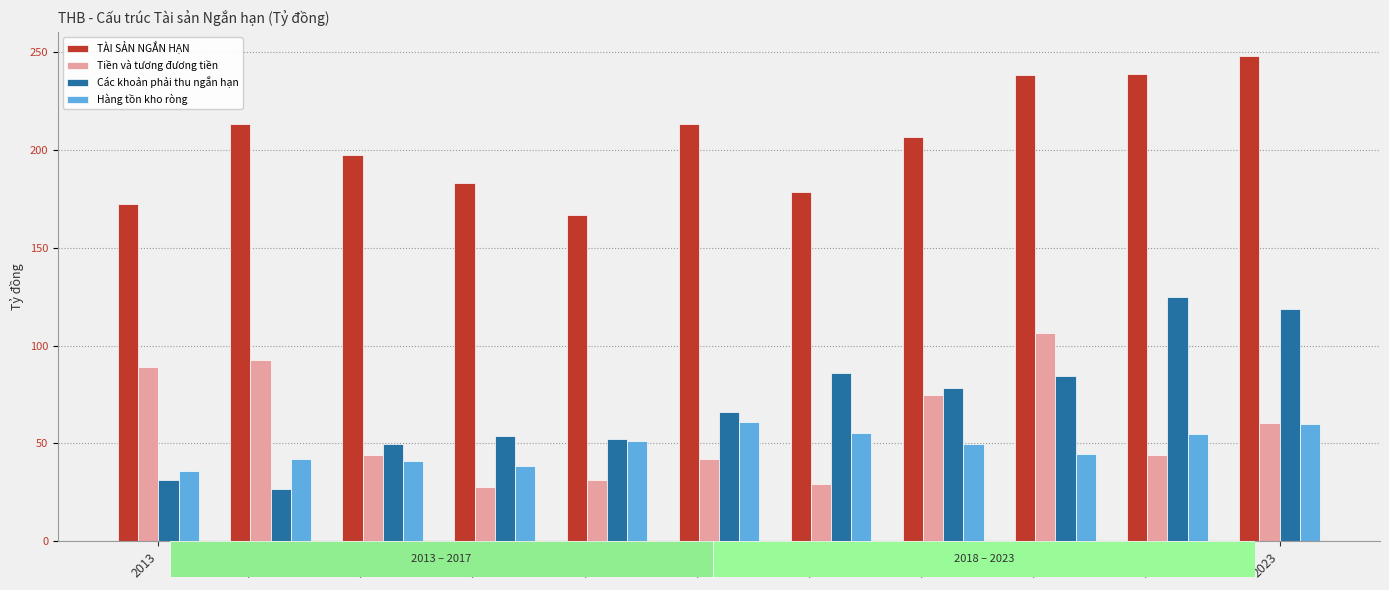

List the series in order of their peak value, lowest first.

Hàng tồn kho ròng, Tiền và tương đương tiền, Các khoản phải thu ngắn hạn, TÀI SẢN NGẮN HẠN